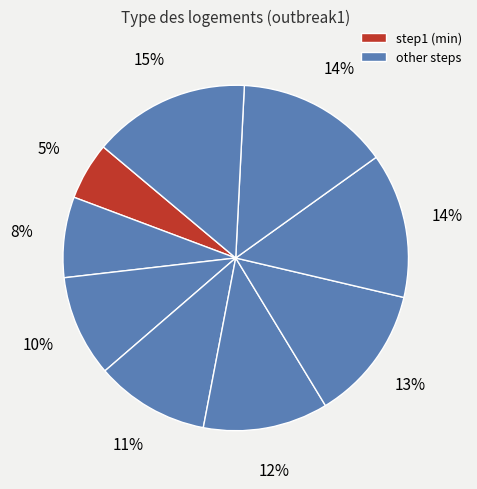

How many segments does this pie chart have?

9